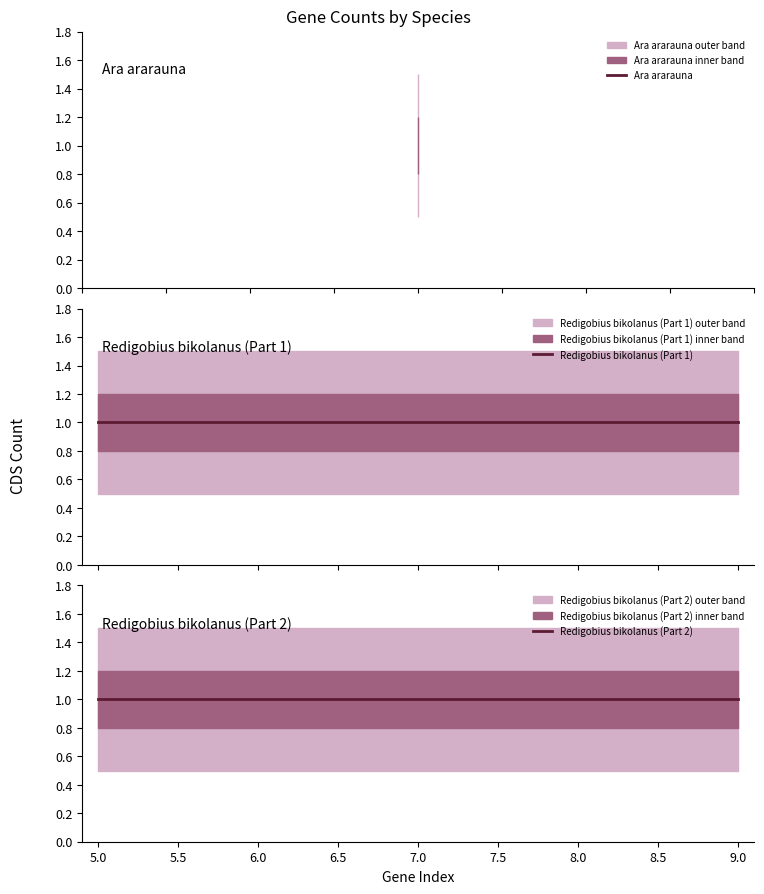

How many lines are shown in the chart?

2